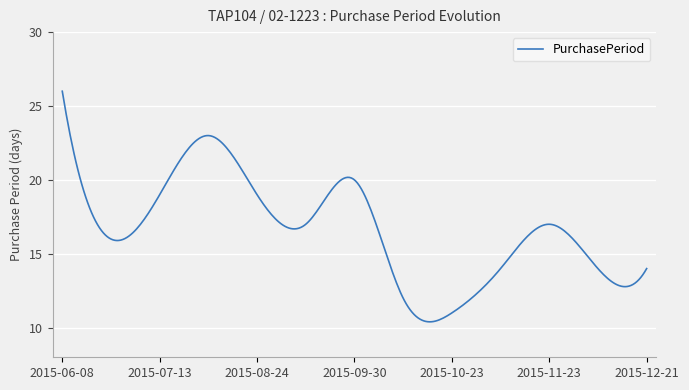

What is the difference between the maximum and minimum values?

15.6